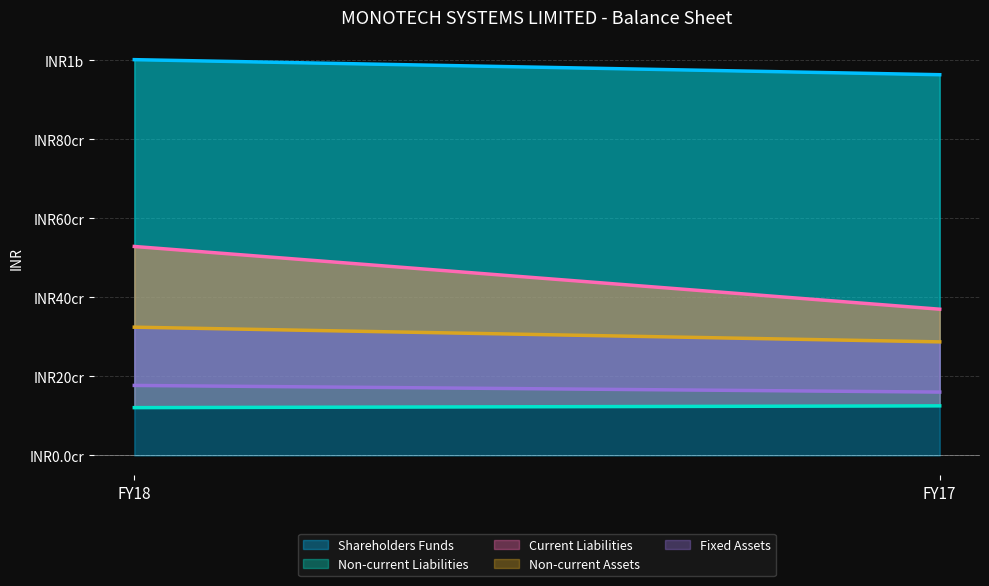

Reading left to right, transcribe all the data shown in this chart.

Shareholders Funds: FY18=1002055585	FY17=963930431
Non-current Liabilities: FY18=121060128	FY17=125583998
Current Liabilities: FY18=529103131	FY17=370281208
Non-current Assets: FY18=324763578	FY17=287570181
Fixed Assets: FY18=177284454	FY17=160463029